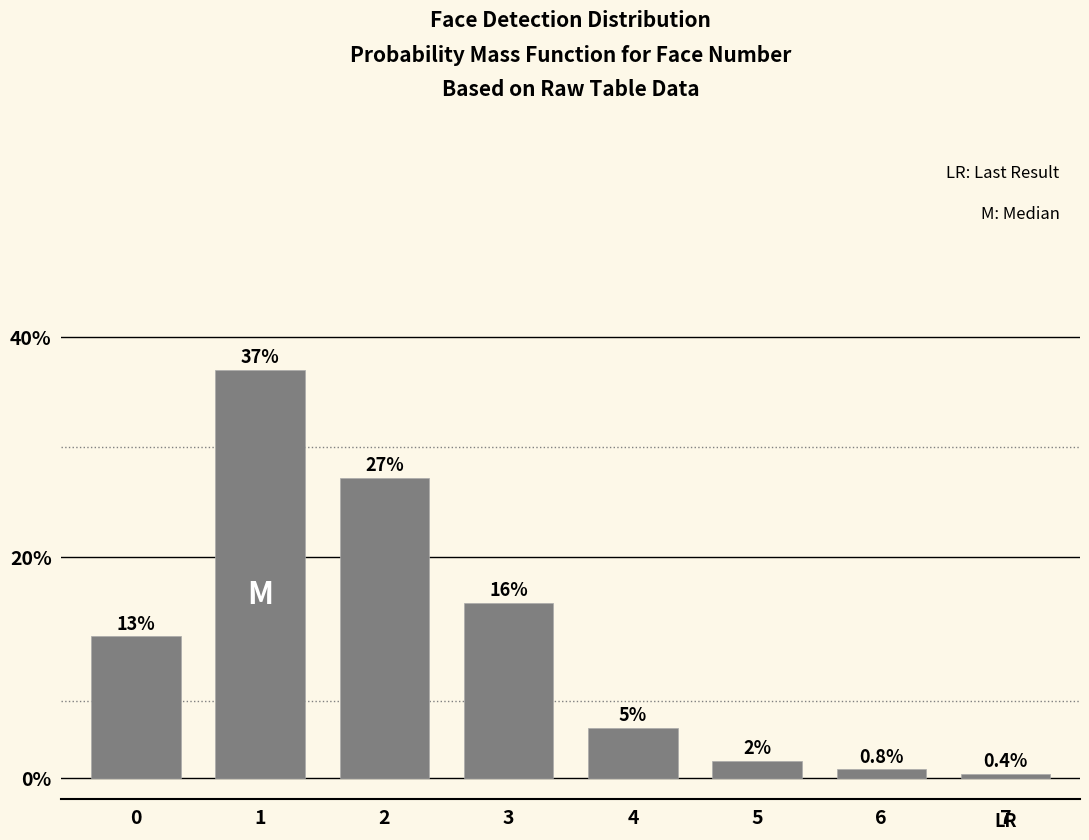

Are the bars horizontal?

No